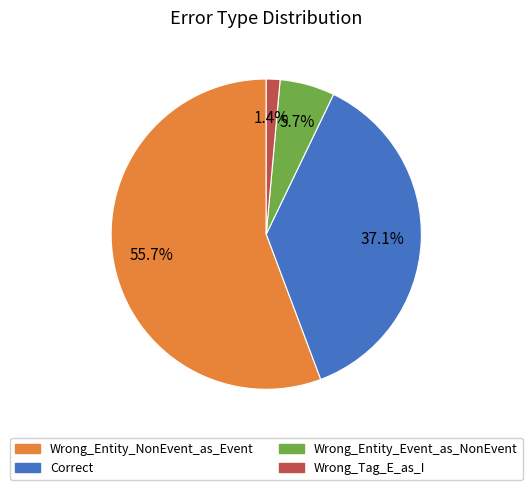

To the nearest percent, what portion does Wrong_Entity_NonEvent_as_Event represent?

56%